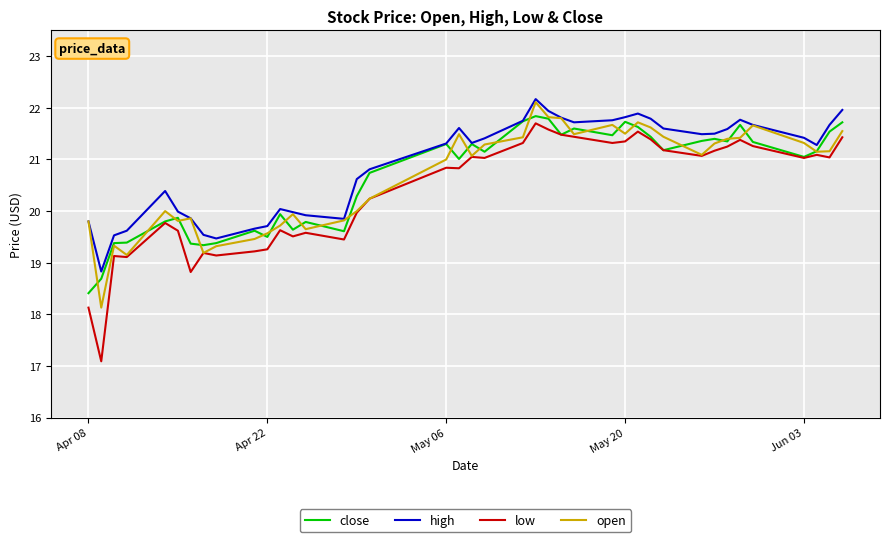

What is the greatest value displayed?

22.2